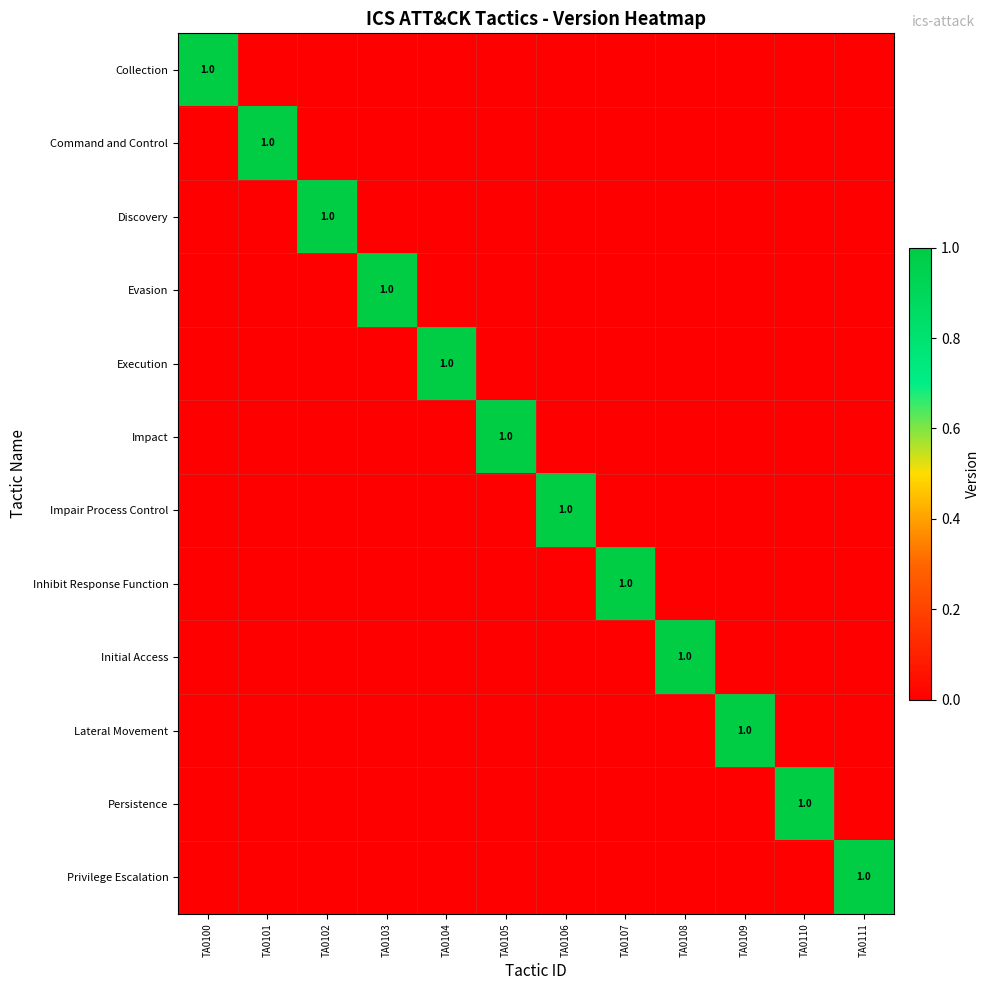

Rank the series by their maximum value, from lowest to highest.

Collection, Command and Control, Discovery, Evasion, Execution, Impact, Impair Process Control, Inhibit Response Function, Initial Access, Lateral Movement, Persistence, Privilege Escalation